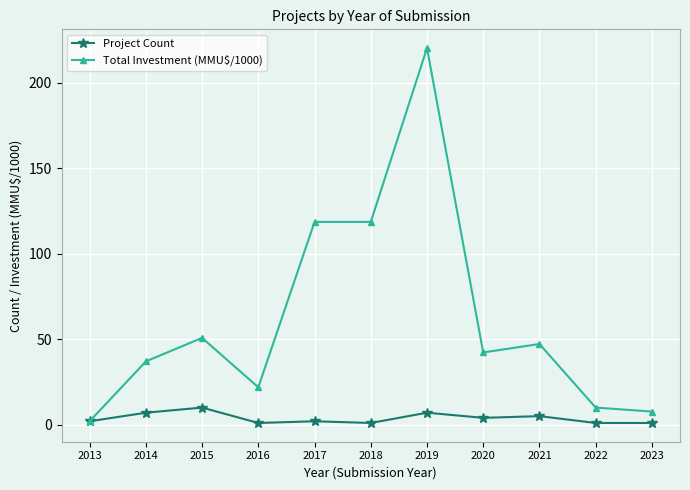

At which category is the sum across all series the highest?

2019